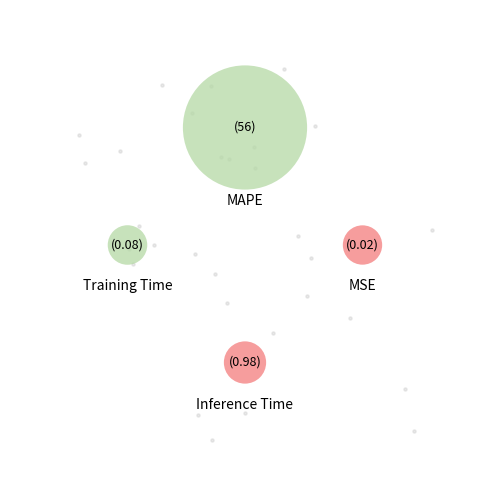

True or false: MSE accounts for 0% of the total.

True